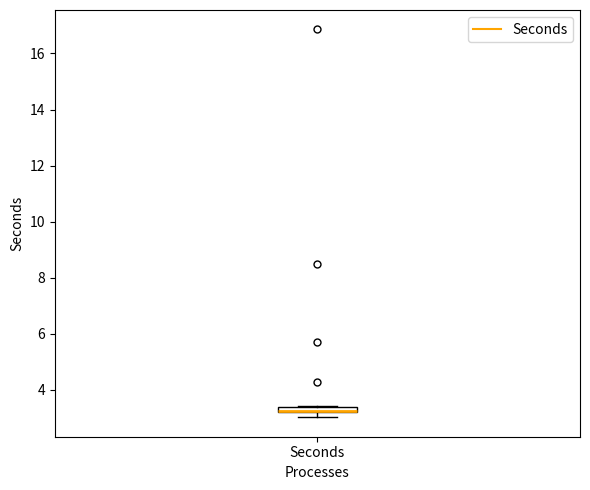

Where is the upper edge of the box for Seconds on the y-axis? The values are not printed on the chart, so give them approximately, as read against the axis.

3.4